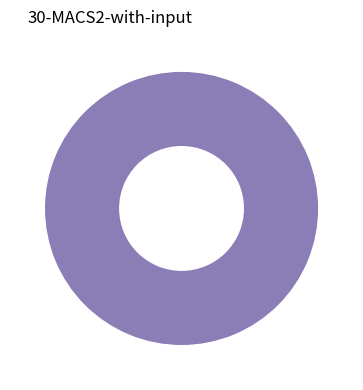

How many slices are in this pie chart?

2